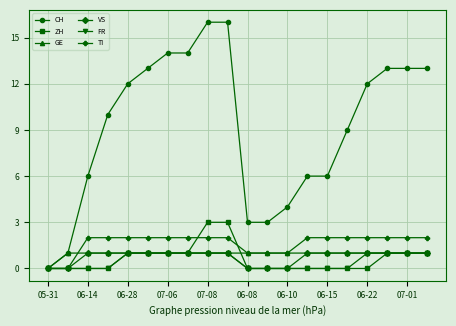

Reading left to right, what are all the values shown in this chart?

CH: 0	1	6	10	12	13	14	14	16	16	3	3	4	6	6	9	12	13	13	13
ZH: 0	0	0	0	1	1	1	1	3	3	0	0	0	0	0	0	0	1	1	1
GE: 0	1	1	1	1	1	1	1	1	1	1	1	1	1	1	1	1	1	1	1
VS: 0	0	1	1	1	1	1	1	1	1	0	0	0	1	1	1	1	1	1	1
FR: 0	0	0	0	1	1	1	1	1	1	0	0	0	0	0	0	1	1	1	1
TI: 0	0	2	2	2	2	2	2	2	2	1	1	1	2	2	2	2	2	2	2